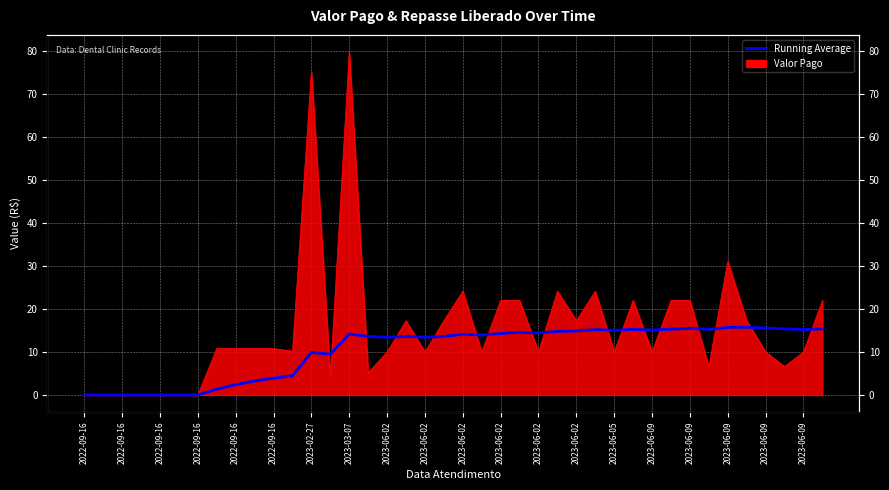

Which category has the lowest value across all series?

2022-09-16